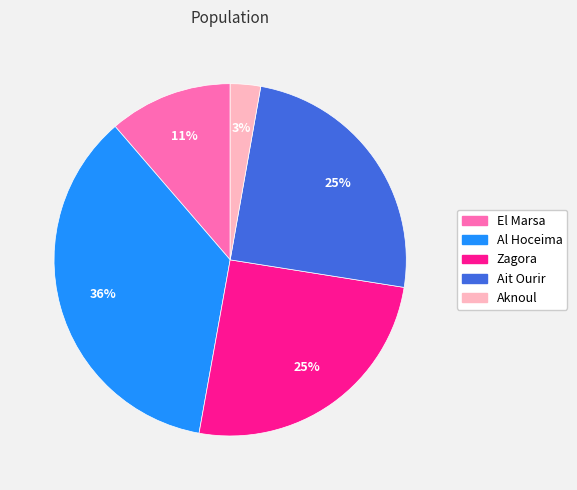

Do Al Hoceima and El Marsa together represent more than half of the pie?

No